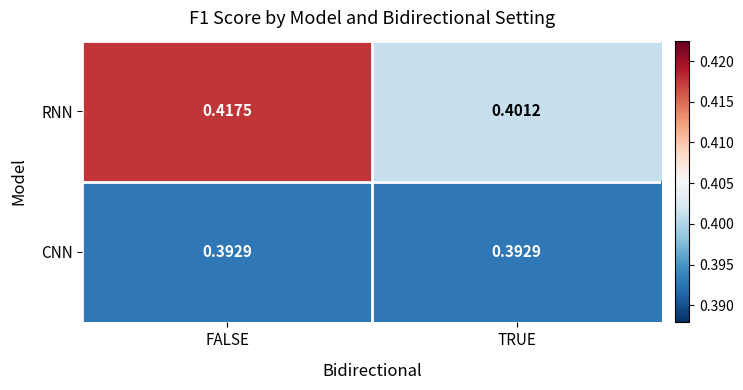

Rank the series at TRUE from lowest to highest value.

CNN, RNN